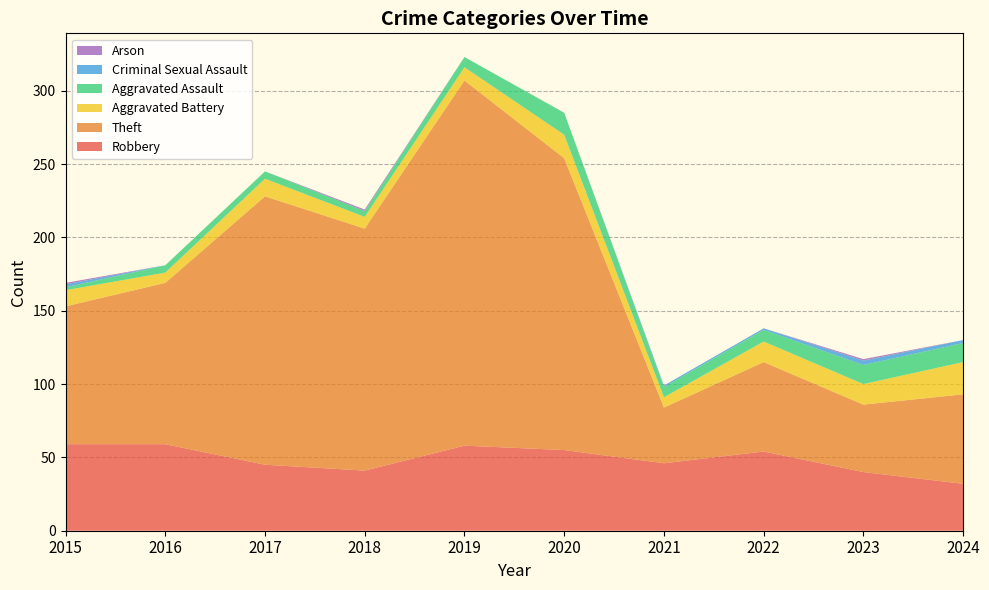

Reading left to right, what are all the values shown in this chart?

Robbery: 59	59	45	41	58	55	46	54	40	32
Theft: 94	110	183	165	249	199	38	61	46	61
Aggravated Battery: 11	7	12	8	9	16	7	14	14	22
Aggravated Assault: 2	5	5	4	7	15	7	8	13	13
Criminal Sexual Assault: 2	0	0	0	0	0	1	1	3	2
Arson: 1	0	0	1	0	0	0	0	1	0